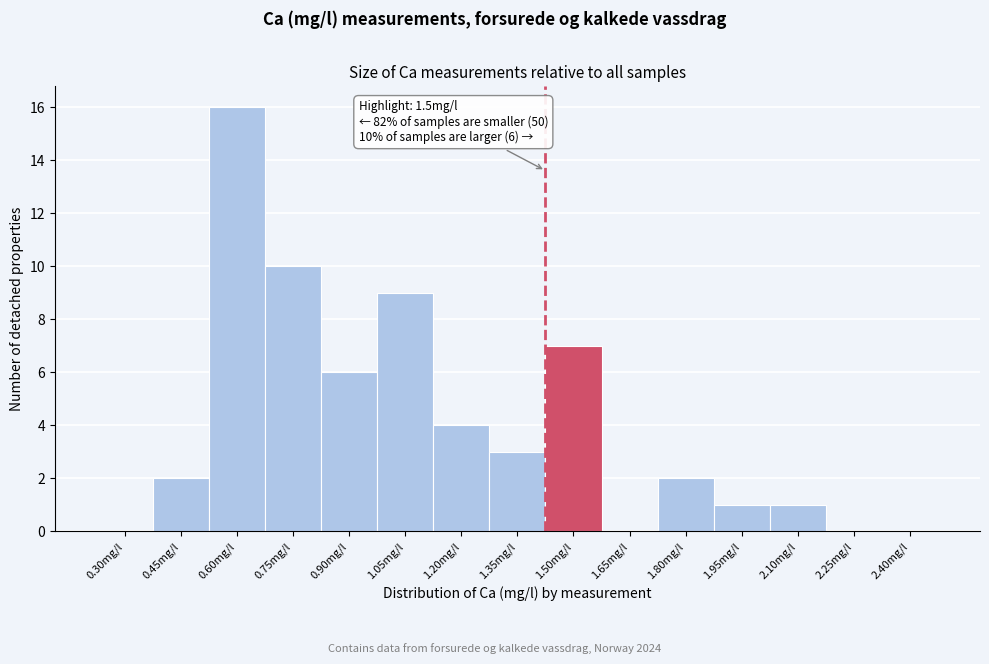

Reading left to right, what are all the values shown in this chart?

0.30mg/l=0	0.45mg/l=2	0.60mg/l=16	0.75mg/l=10	0.90mg/l=6	1.05mg/l=9	1.20mg/l=4	1.35mg/l=3	1.50mg/l=7	1.65mg/l=0	1.80mg/l=2	1.95mg/l=1	2.10mg/l=1	2.25mg/l=0	2.40mg/l=0